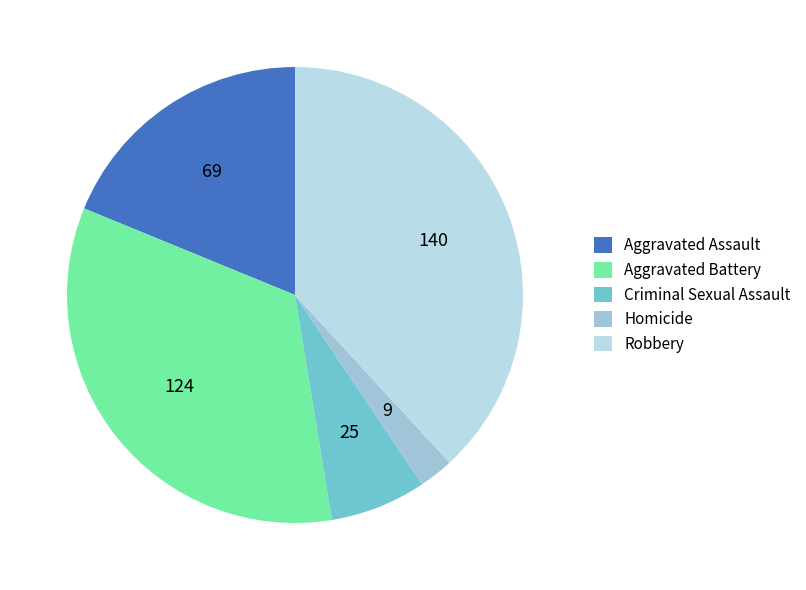

What percentage do Criminal Sexual Assault and Homicide together represent?

9.3%